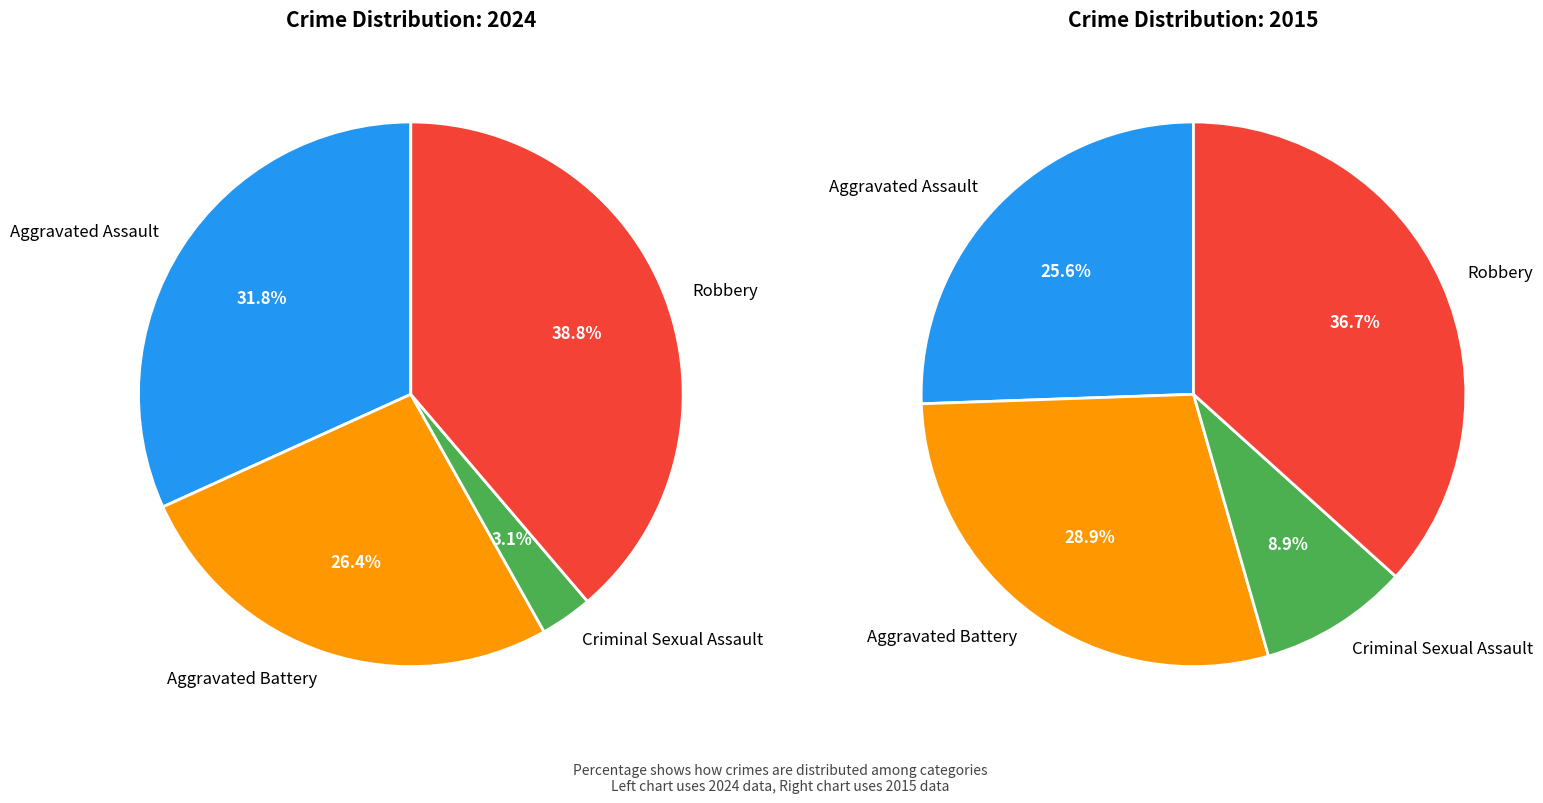

Which slice is the largest?

Robbery